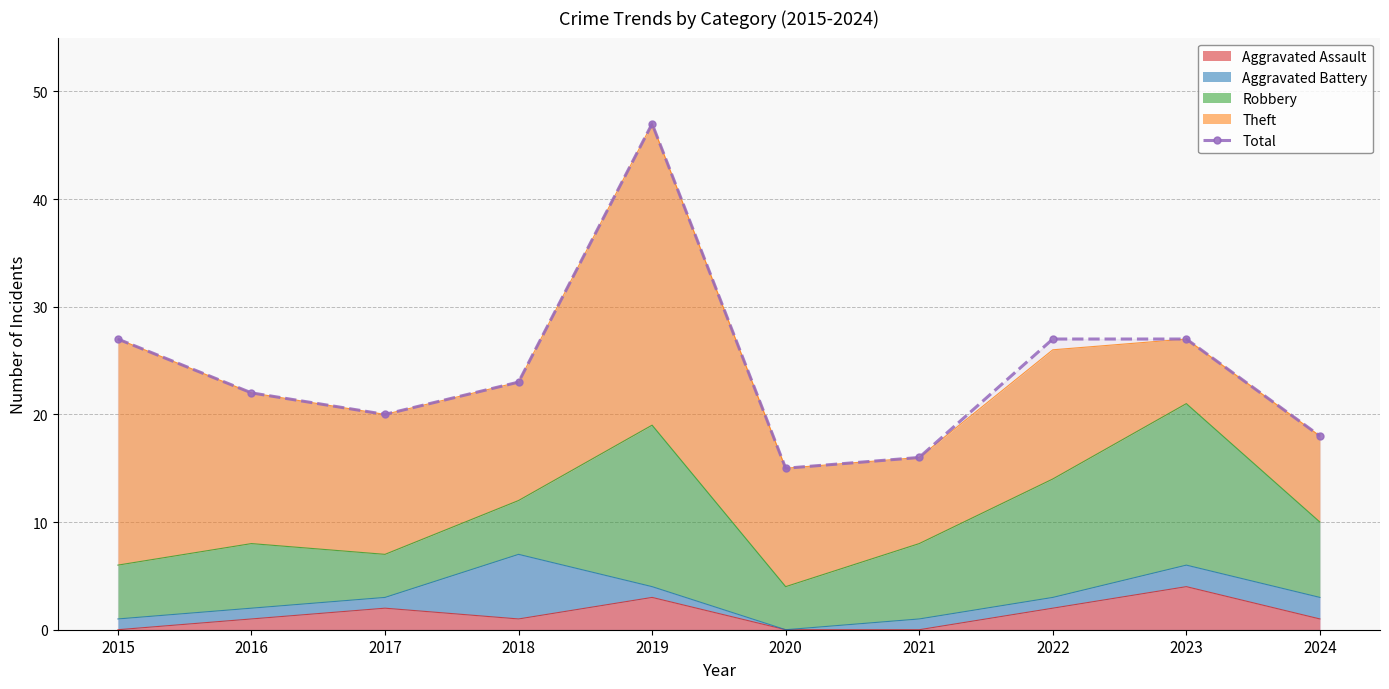

What is the greatest value displayed?

47